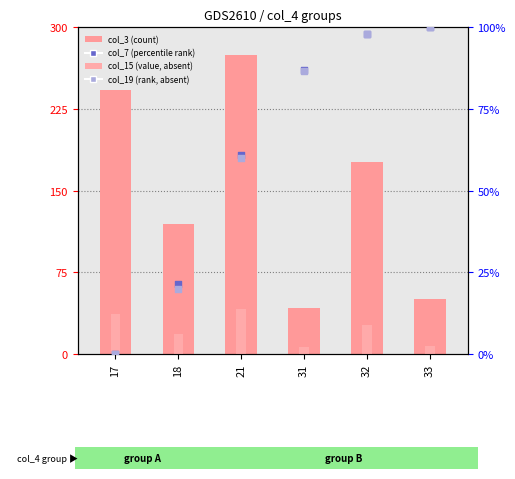

At which category is the sum across all series the highest?

21